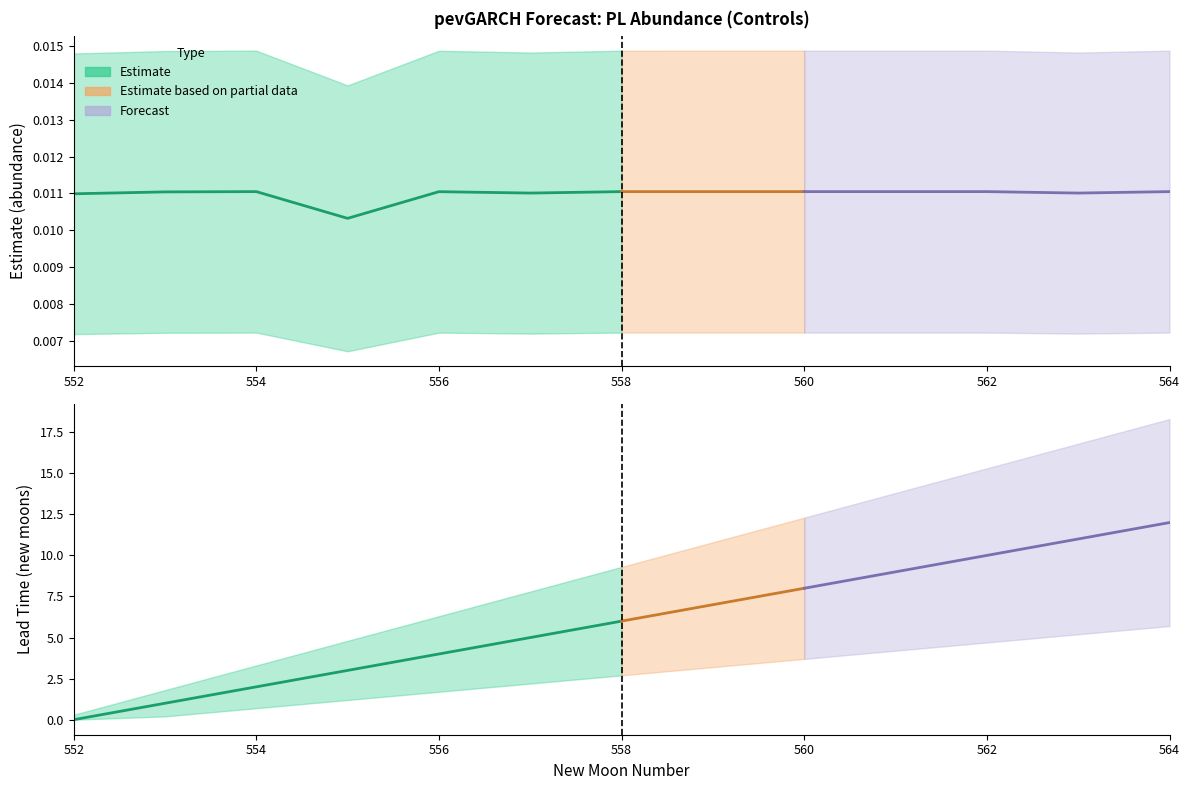

Between which two adjacent categories do lead_time_newmoons and estimate first intersect?

552 and 553